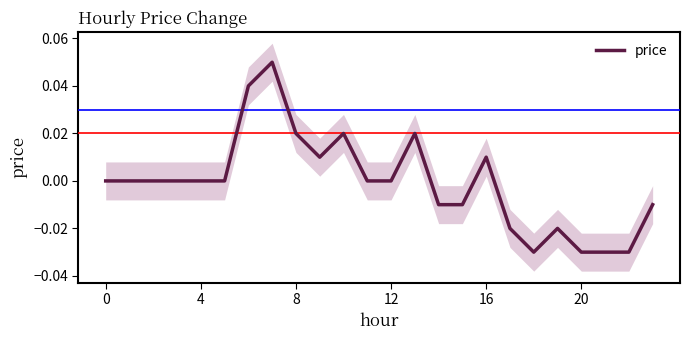

True or false: the data has more than 1 interior local peaks.

True